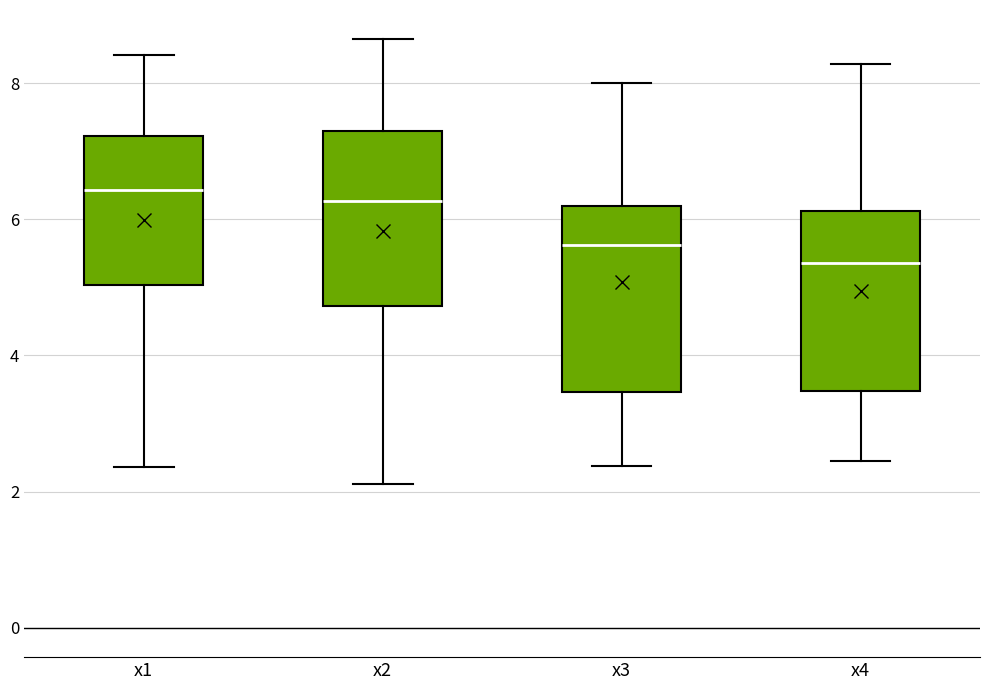

Where is the upper edge of the box for x3 on the y-axis? The values are not printed on the chart, so give them approximately, as read against the axis.

6.2